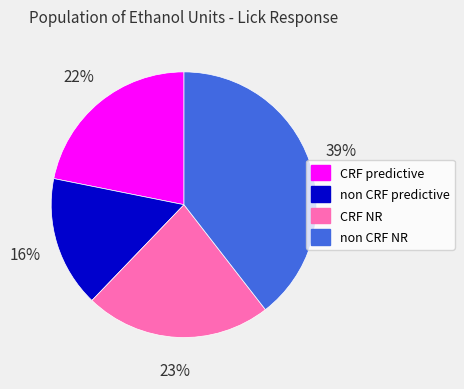

Rank the categories by value from highest to lowest.

non CRF NR, CRF NR, CRF predictive, non CRF predictive